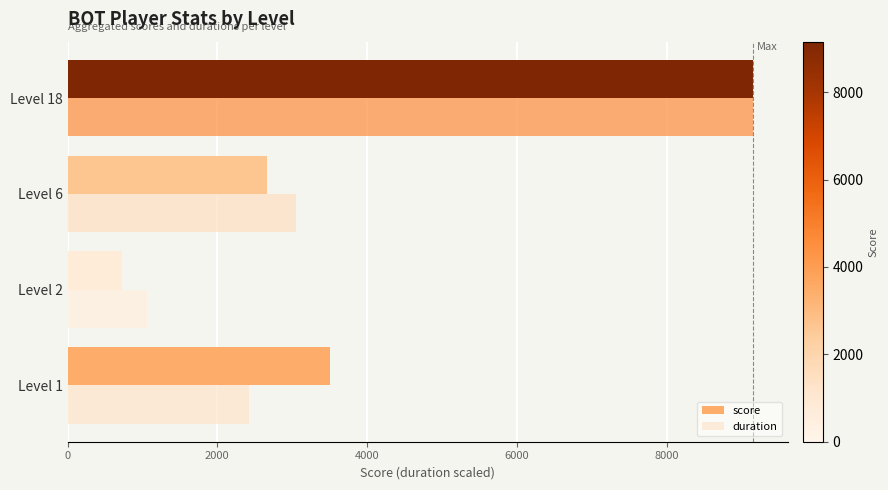

What is the difference between the maximum and second lowest values in the score series?

6488.0